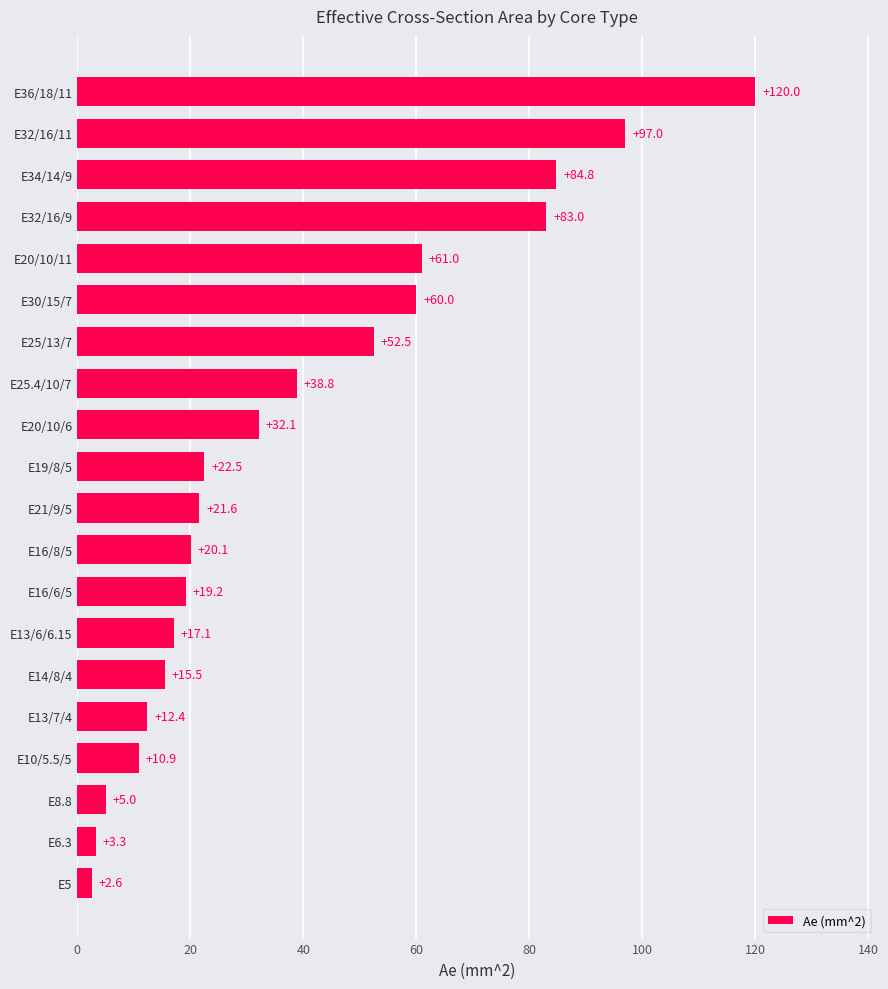

The chart shows a value of 97.0 at E32/16/11. True or false?

True